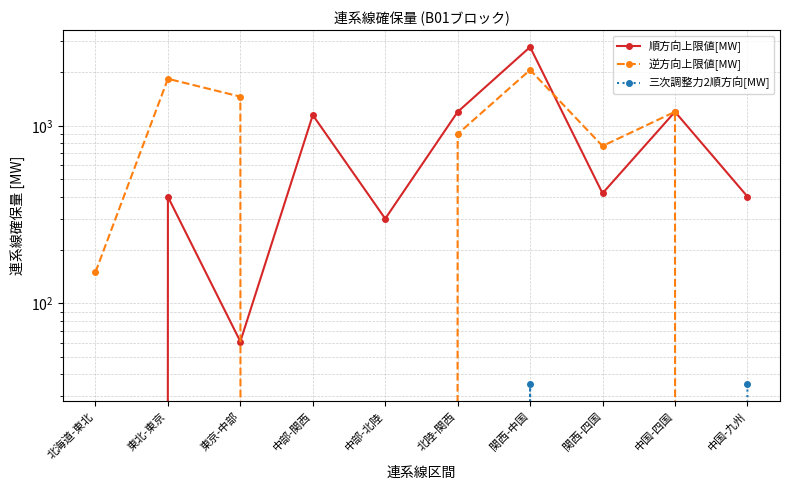

Read the 順方向上限値[MW] value at 中国-九州.

400.0